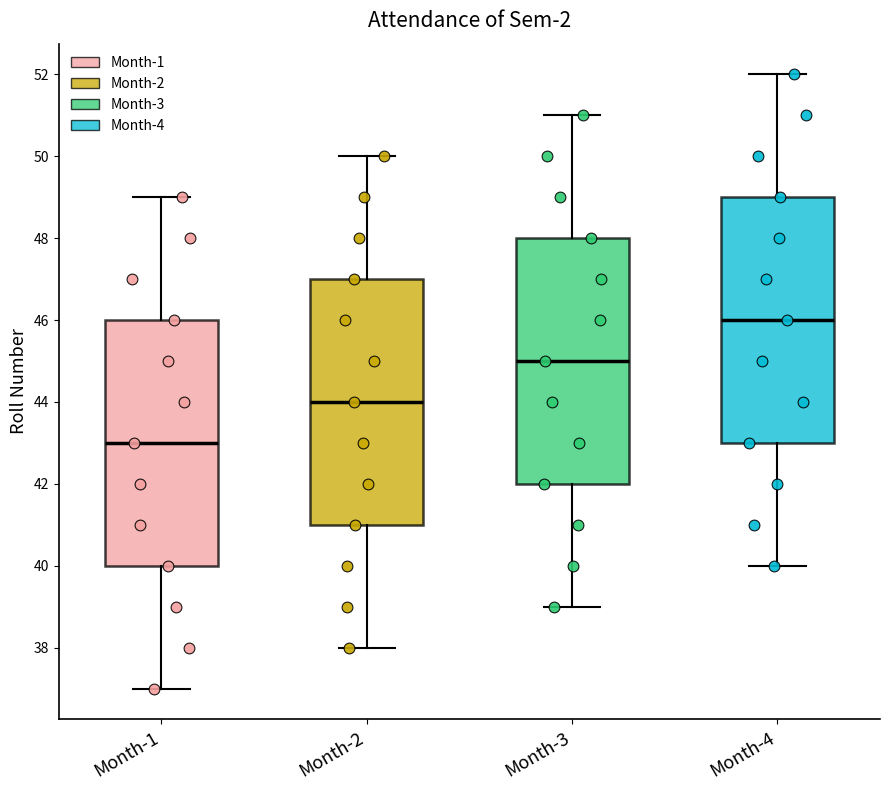

Reading left to right, transcribe this box plot: for each box, give where its median line is, the range the box spans, and where its two whiskers end, as read against the y-axis. The values are not printed on the chart, so give them approximately, as read against the axis.

Month-1: median 43, box 40 to 46, whiskers 37 to 49
Month-2: median 44, box 41 to 47, whiskers 38 to 50
Month-3: median 45, box 42 to 48, whiskers 39 to 51
Month-4: median 46, box 43 to 49, whiskers 40 to 52